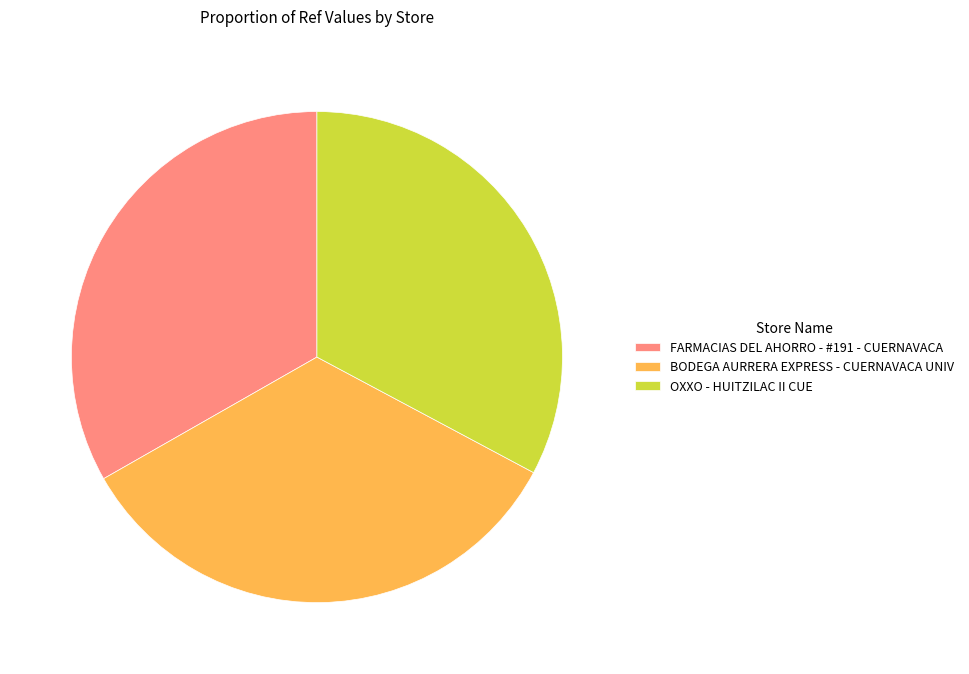

The FARMACIAS DEL AHORRO - #191 - CUERNAVACA slice represents 33% of the pie. True or false?

True